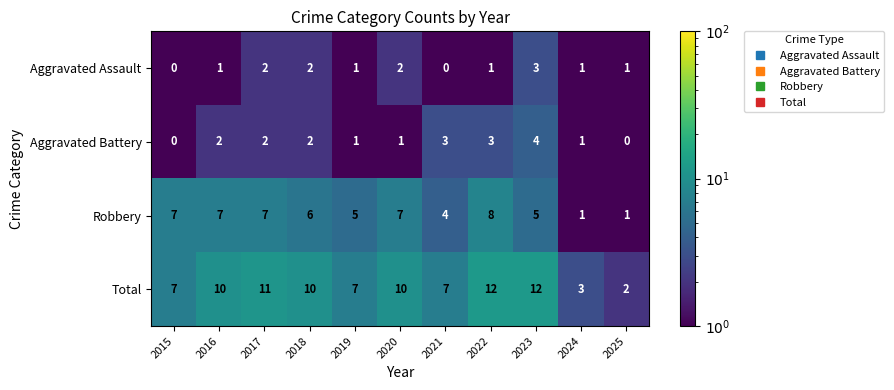

Which series has the widest spread of values?

Total